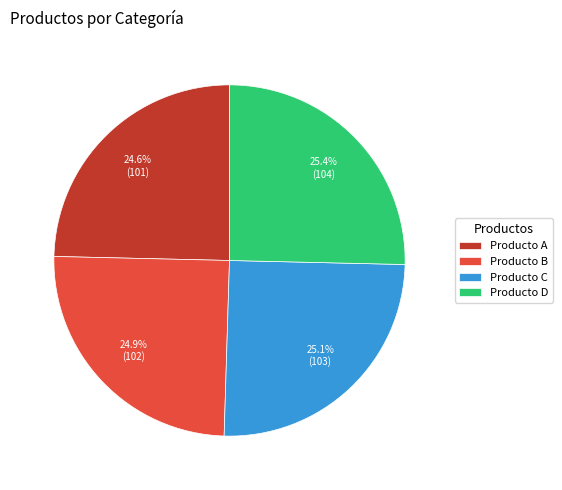

Is there any slice that represents more than half of the pie?

No